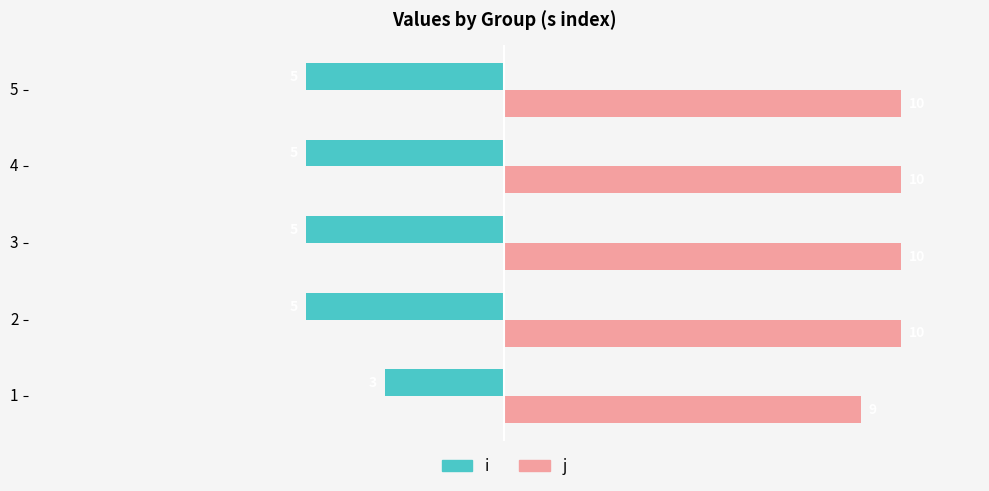

True or false: j has a value of 15 at 3.

False